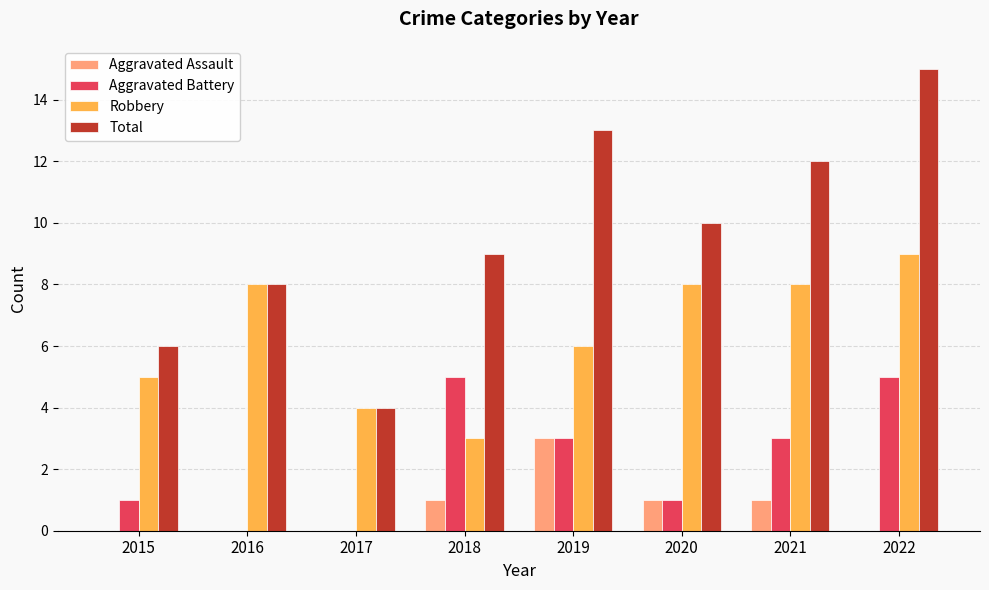

At which category is the sum across all series the highest?

2022